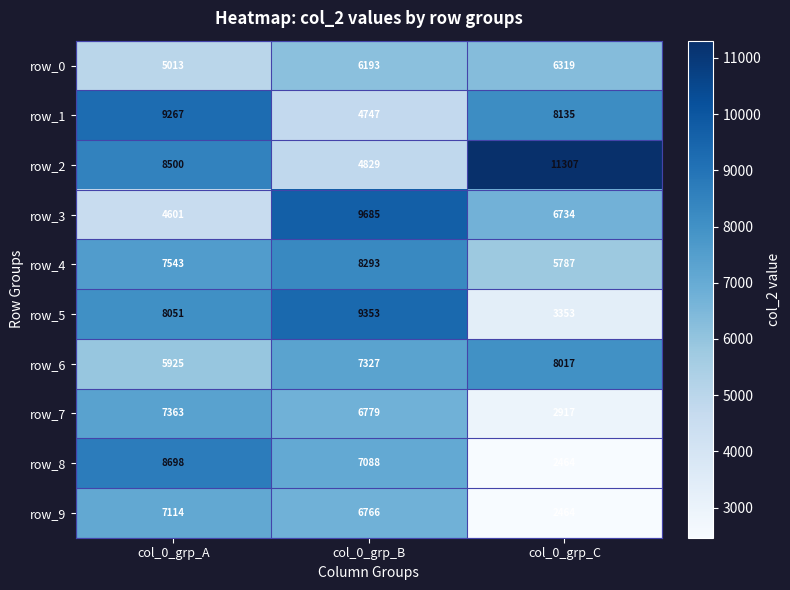

Where is row_2 nearest to the value 8068?

col_0_grp_A